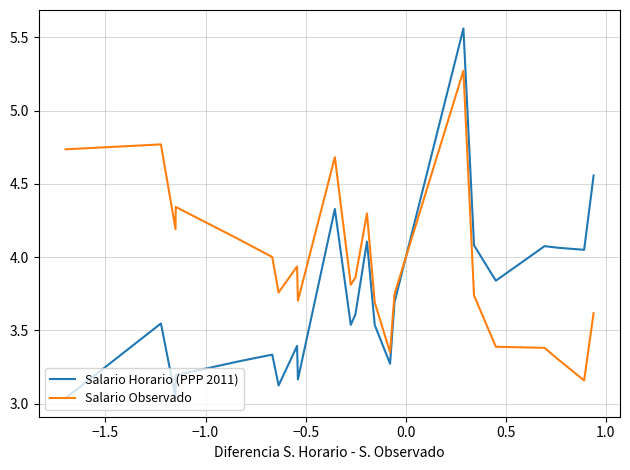

How many times do Salario Observado and Salario Horario (PPP 2011) cross each other?

1